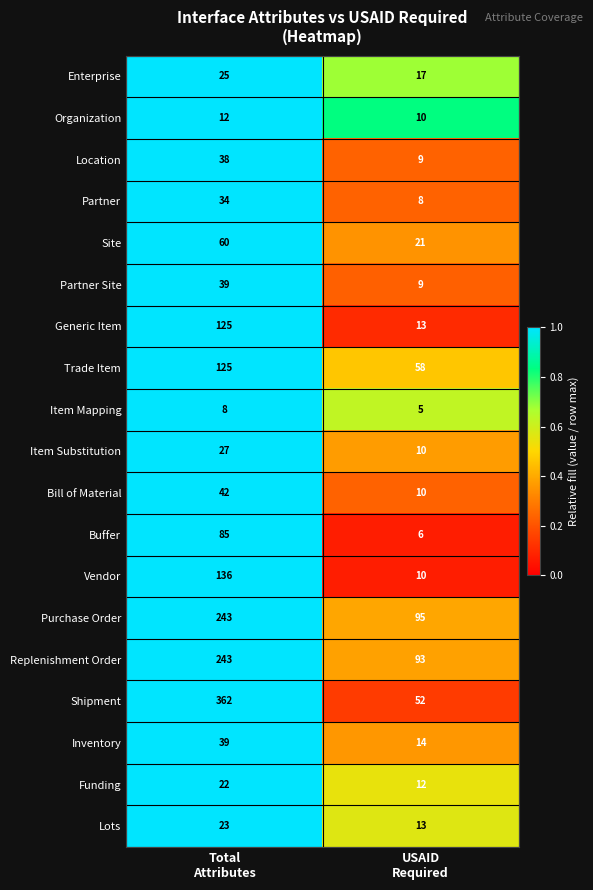

Which series has the largest range (max minus min)?

Shipment